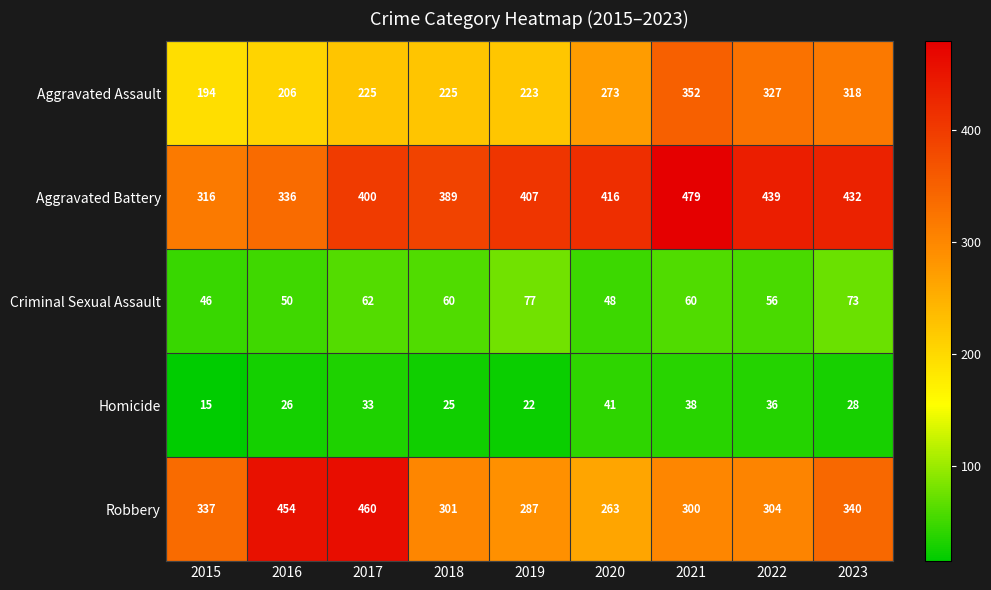

What is the difference between the maximum and minimum values in the Homicide series?

26